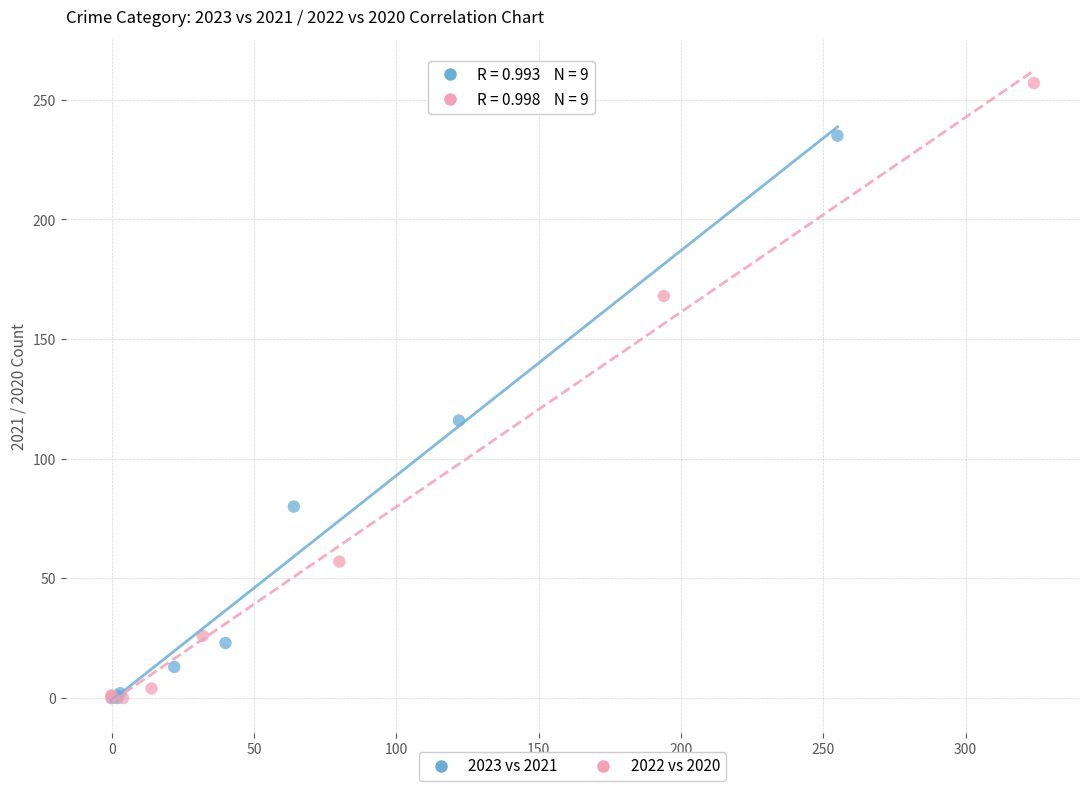

Which series contains the highest Y value?

2022 vs 2020